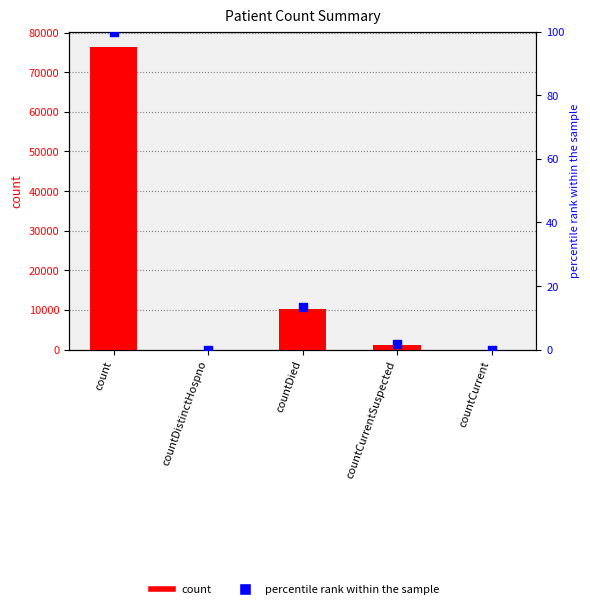

Which series reaches the minimum Y coordinate?

count